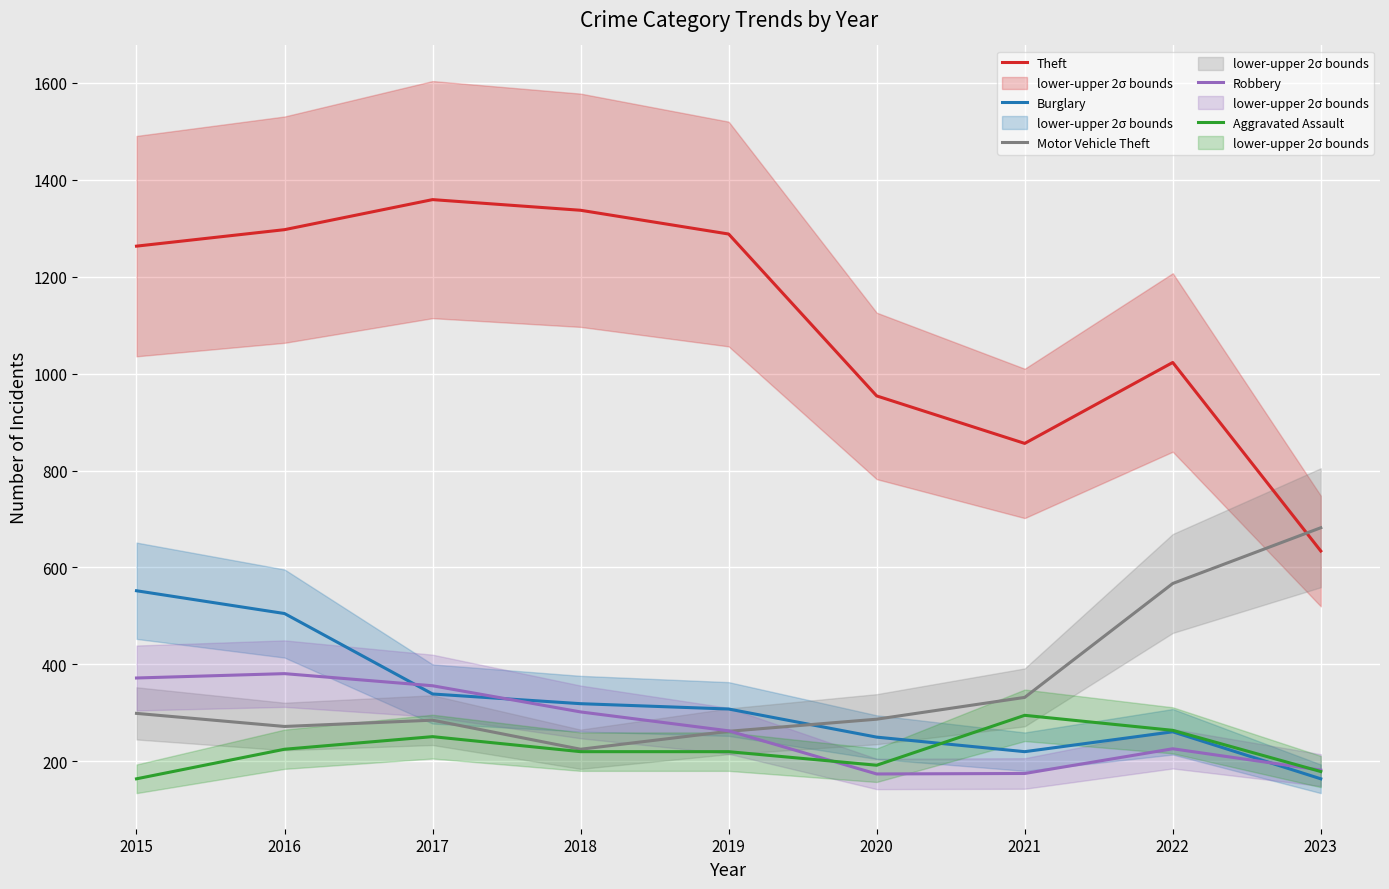

Which series has the largest range (max minus min)?

Theft